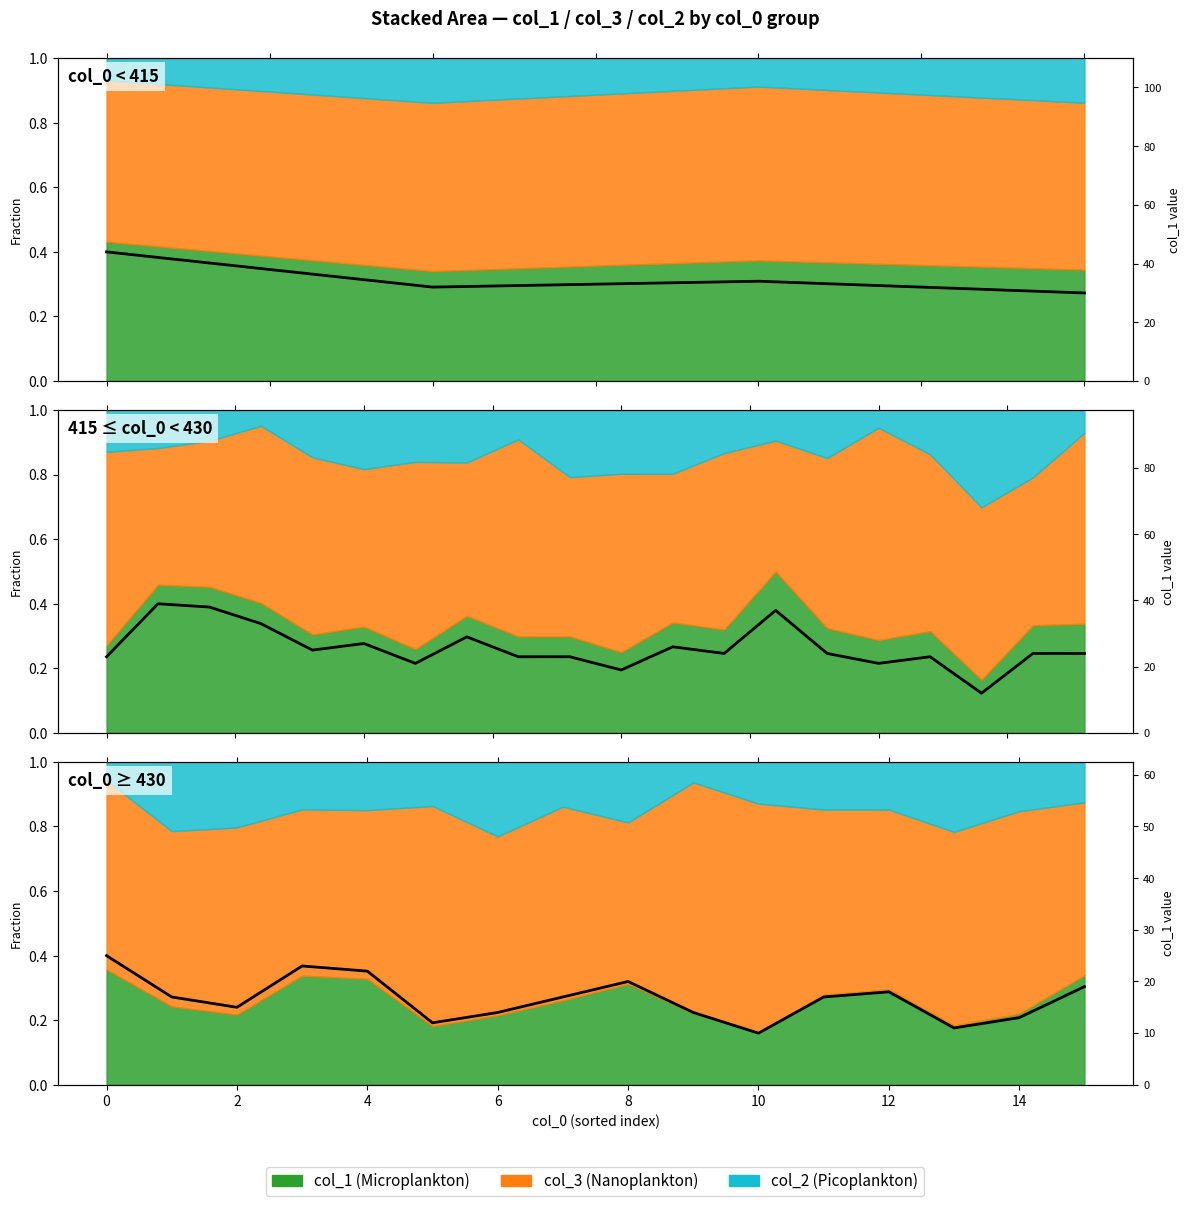

What is the change in value from 0 to 15?

+2